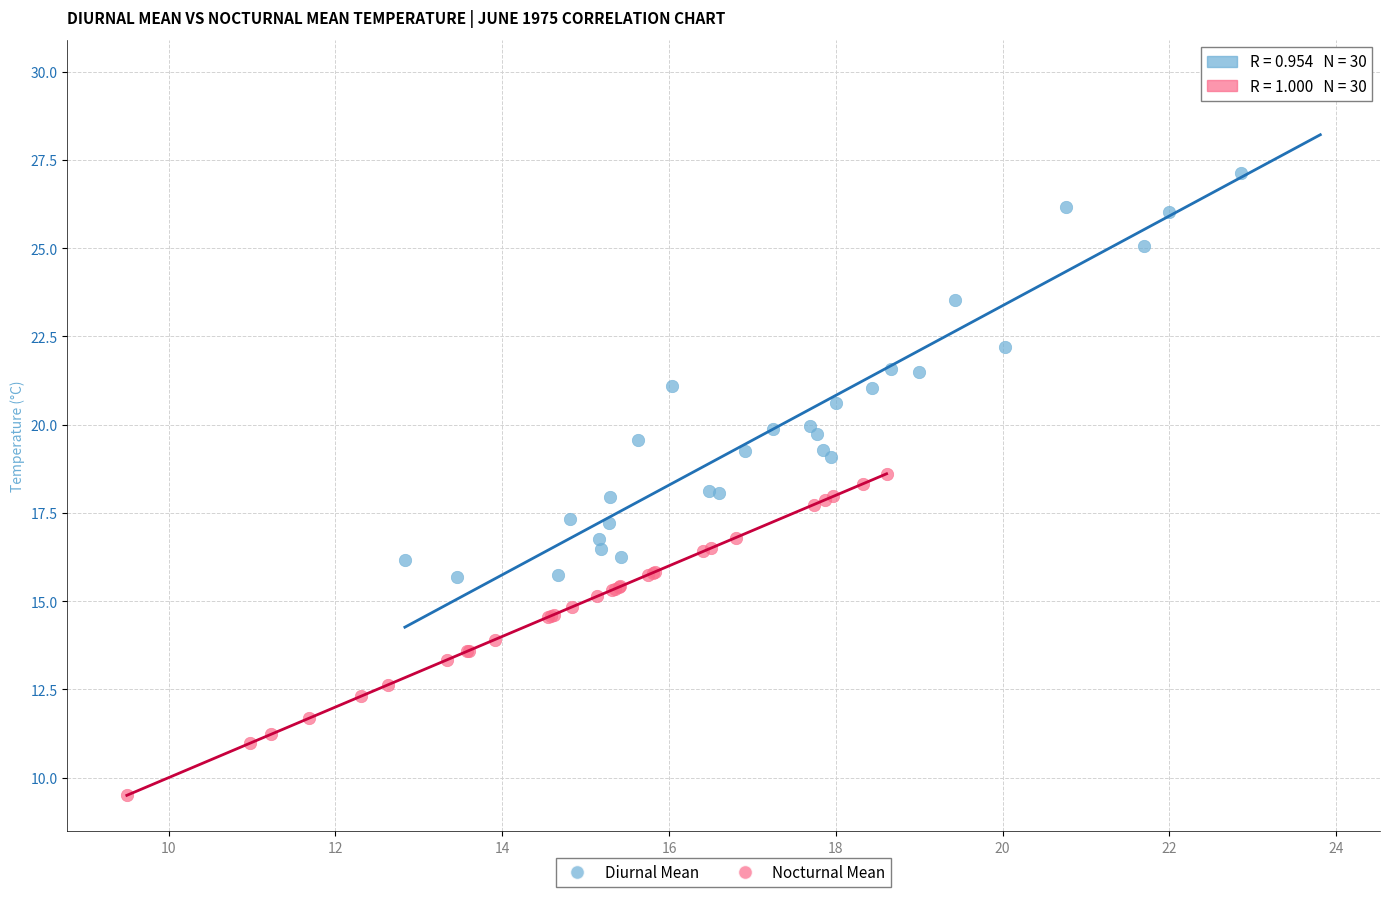

Which series contains the highest Y value?

Diurnal Mean